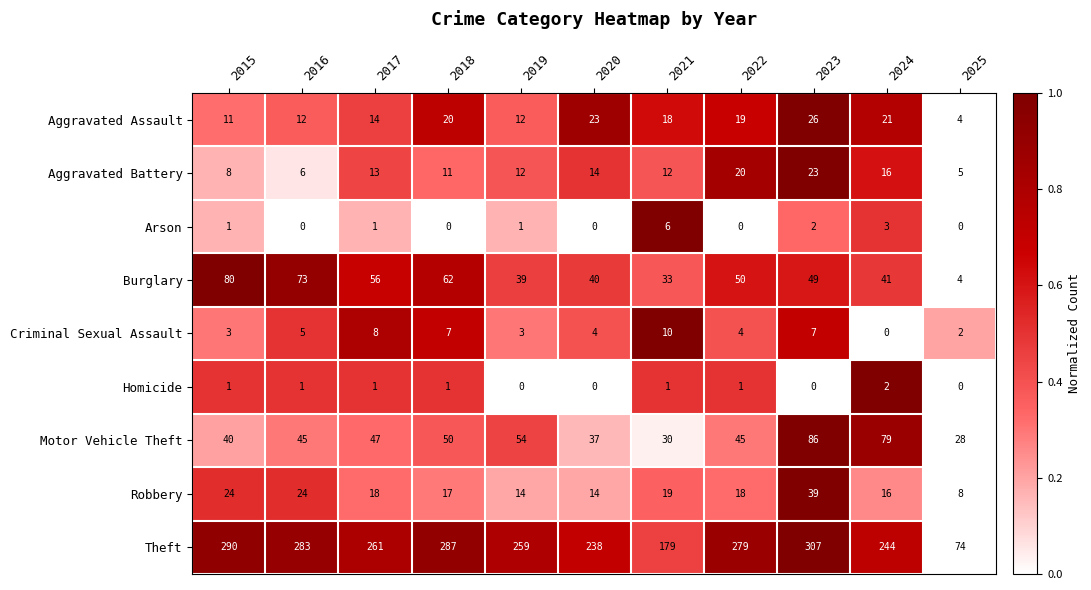

Count the number of categories in the chart.

11